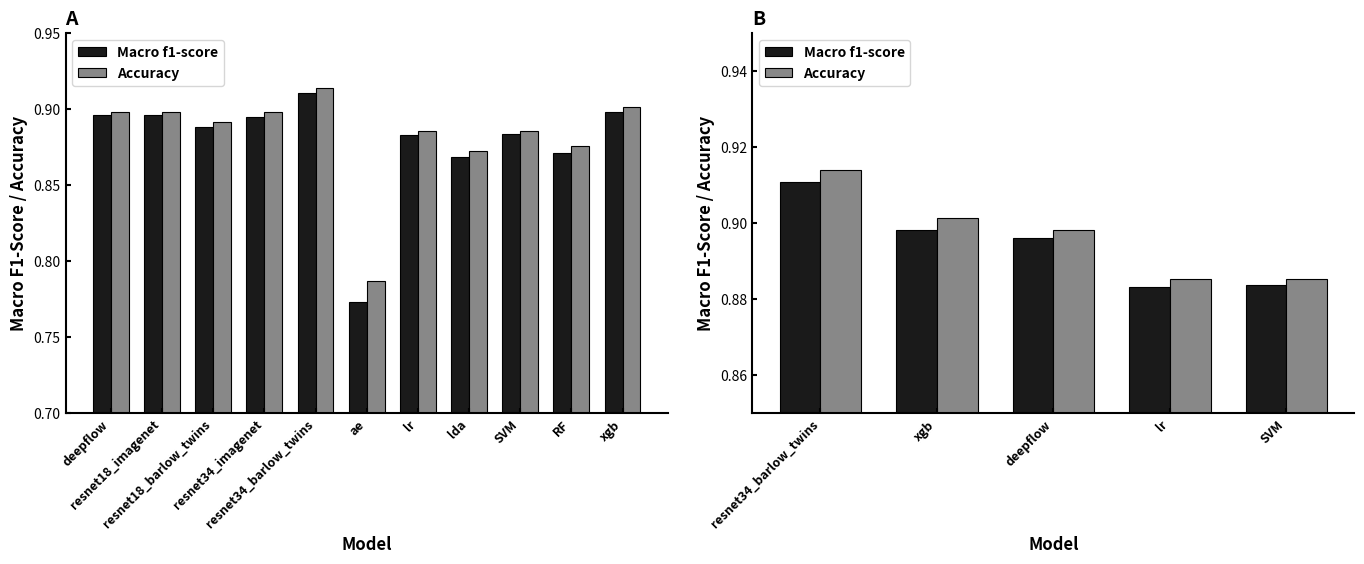

Reading right to left, what are all the values shown in this chart?

Macro f1-score: 0.9	0.9	0.9	0.9	0.9
Accuracy: 0.9	0.9	0.9	0.9	0.9